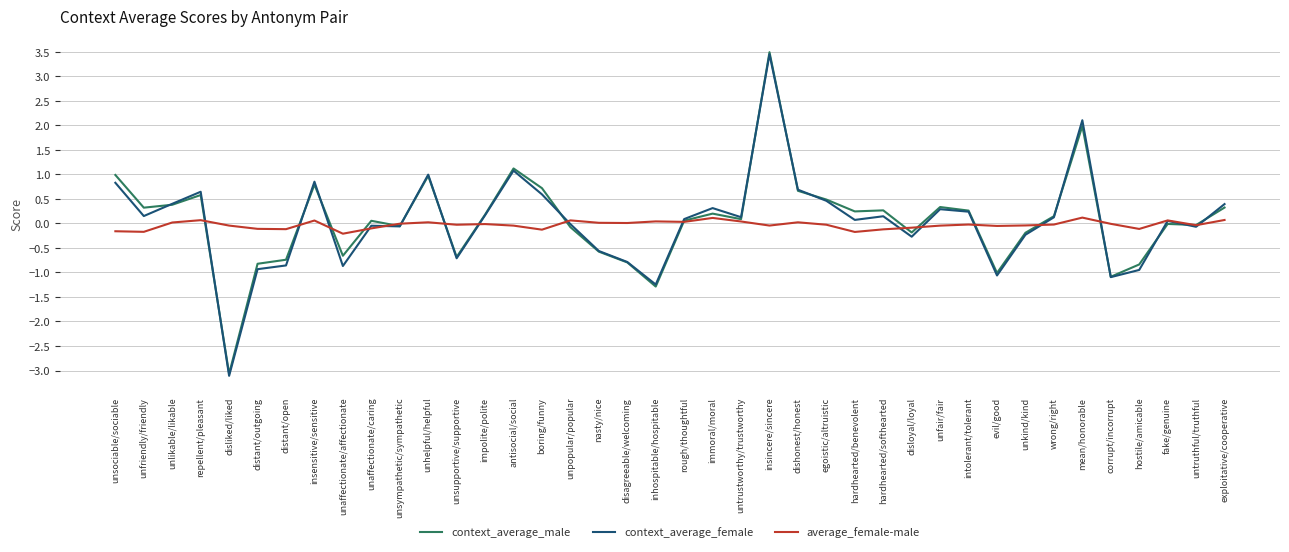

What is the highest value of the context_average_female series?

3.5